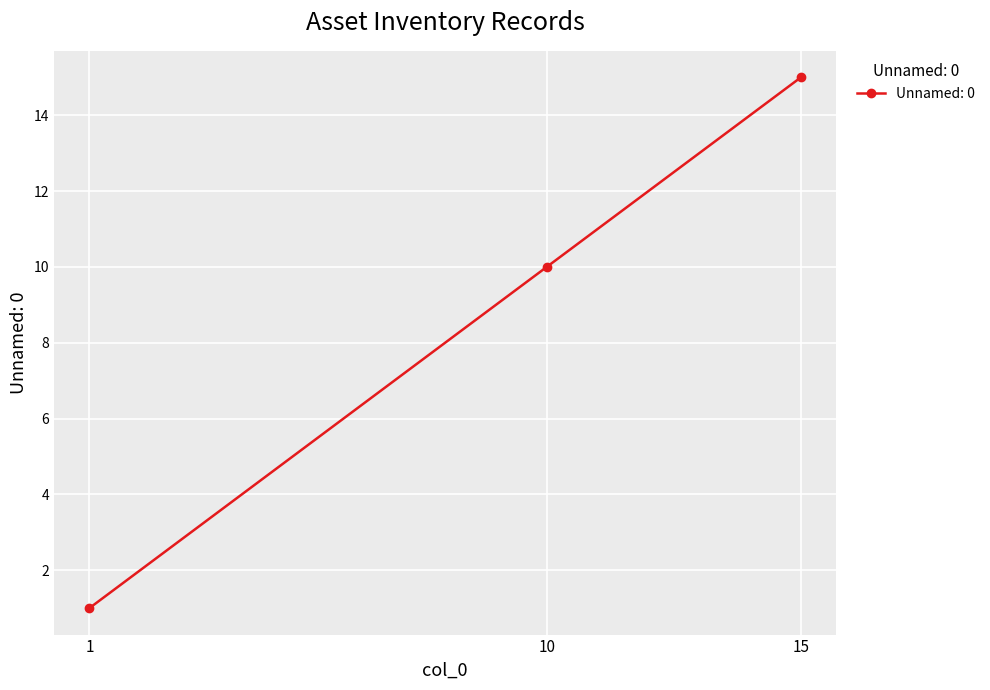

Approximately how many times larger is the value at 10 compared to 1?

10.0